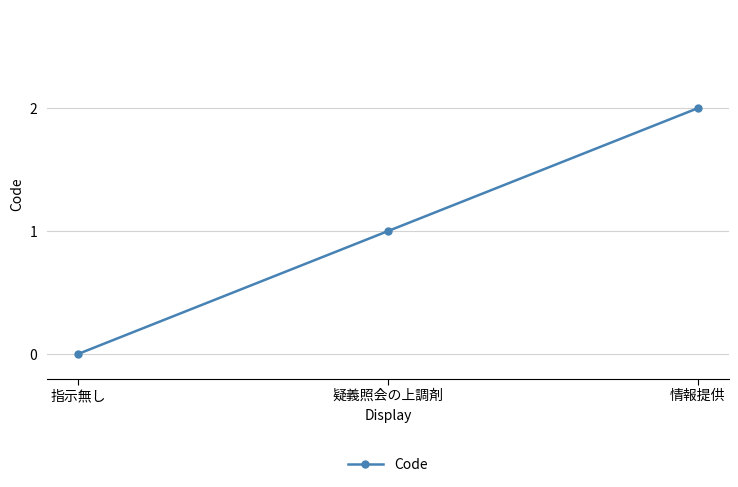

What is the label of the 3rd point from the right?

指示無し